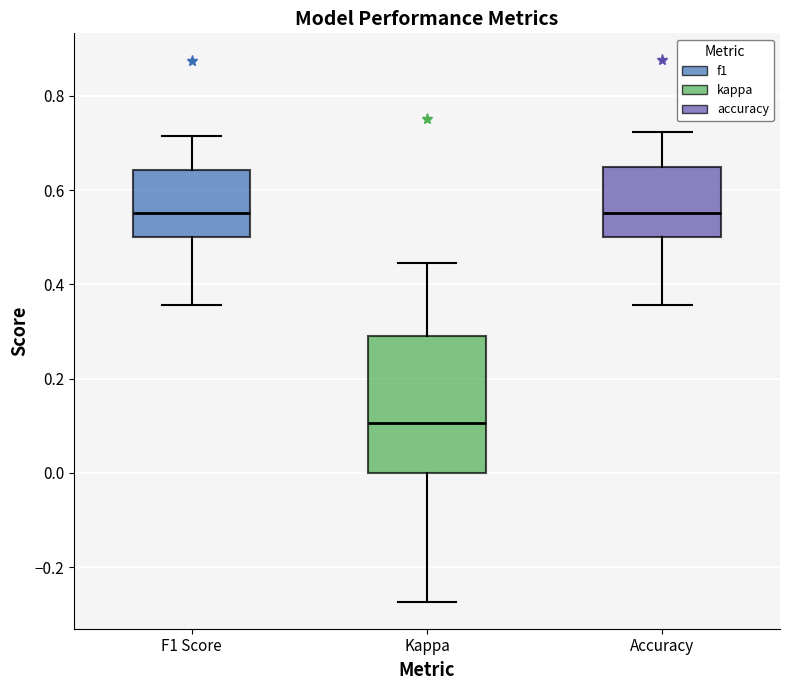

Reading left to right, read every box against the y-axis: the position of its median line, the range the box covers, and the ends of its whiskers. The values are not printed on the chart, so give them approximately, as read against the axis.

F1 Score: median 0.56, box 0.50 to 0.64, whiskers 0.36 to 0.72
Kappa: median 0.10, box 0.00 to 0.30, whiskers -0.28 to 0.44
Accuracy: median 0.56, box 0.50 to 0.64, whiskers 0.36 to 0.72